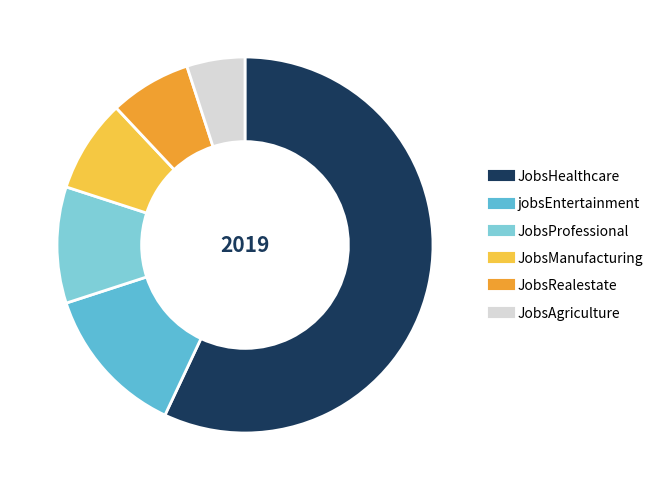

What is the change in value from JobsManufacturing to JobsAgriculture?

-3